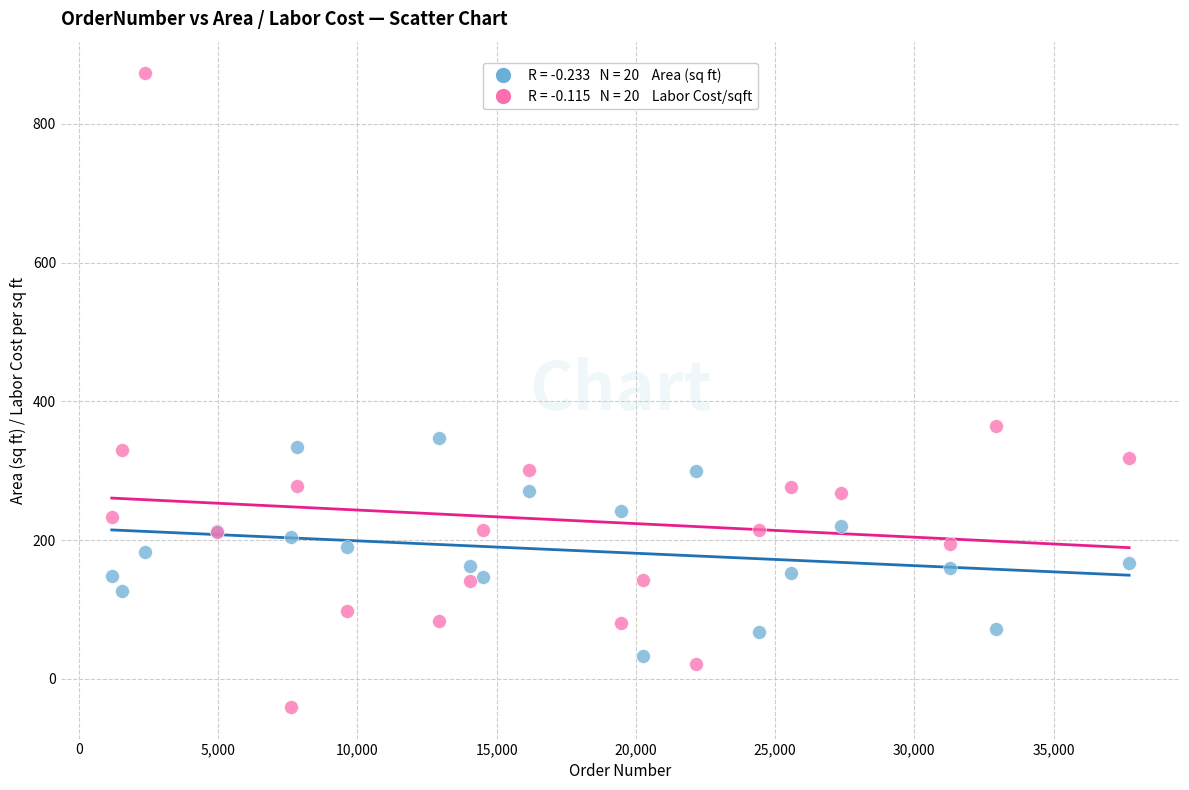

Across all series, what Y value is closest to 416?

364.7